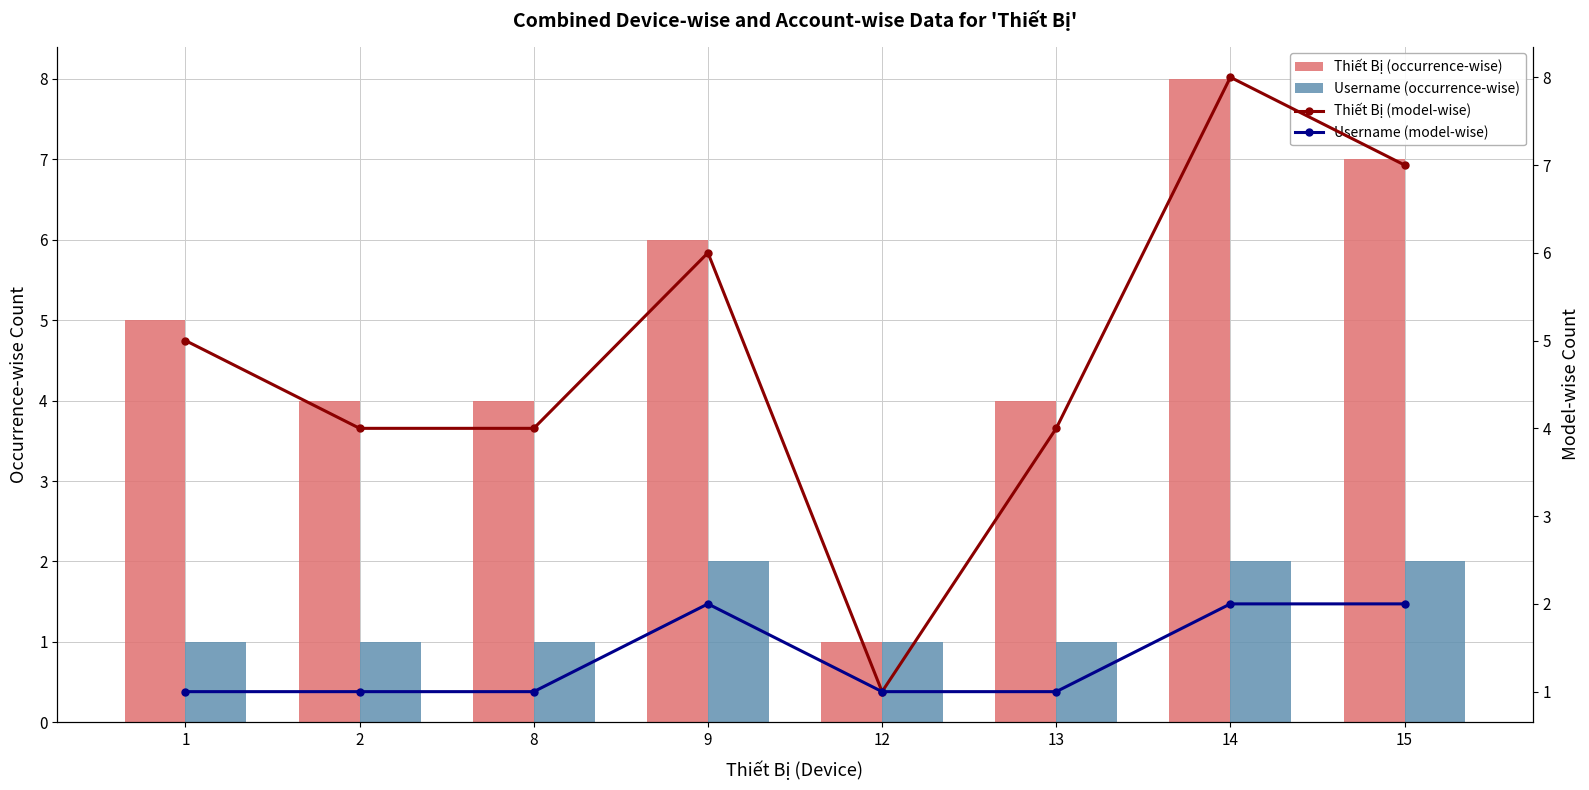

Which series changed the most between 2 and 9?

Thiết Bị (occurrence-wise)